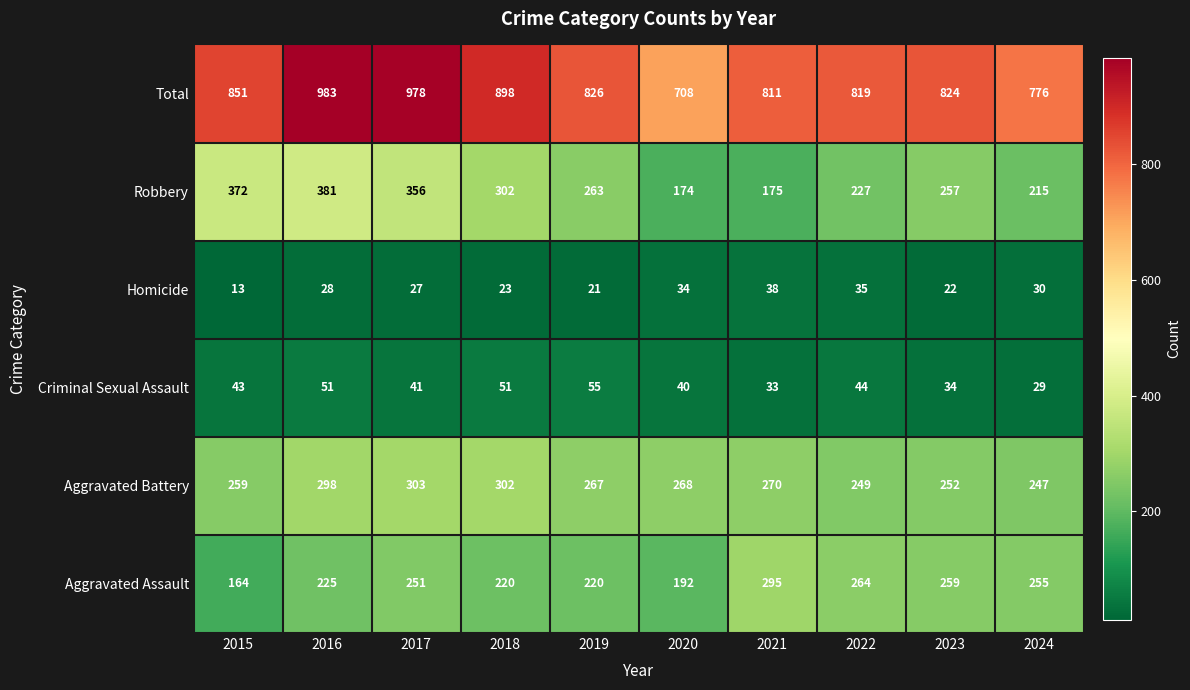

What is the sum of the Homicide values at 2019 and 2016?

49